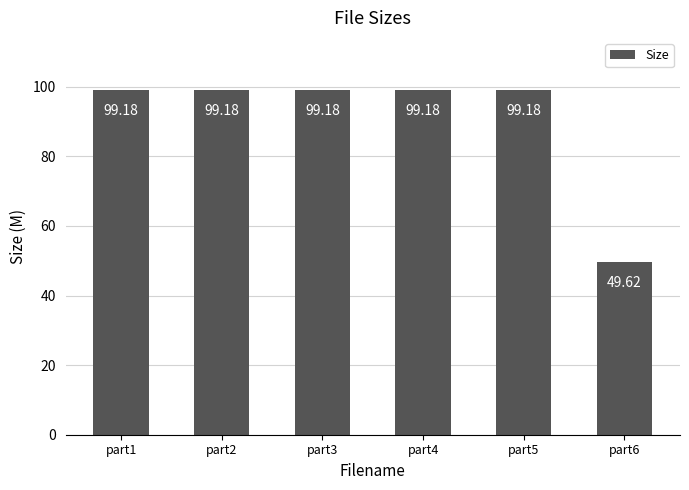

Where is the data nearest to the value 74?

part6